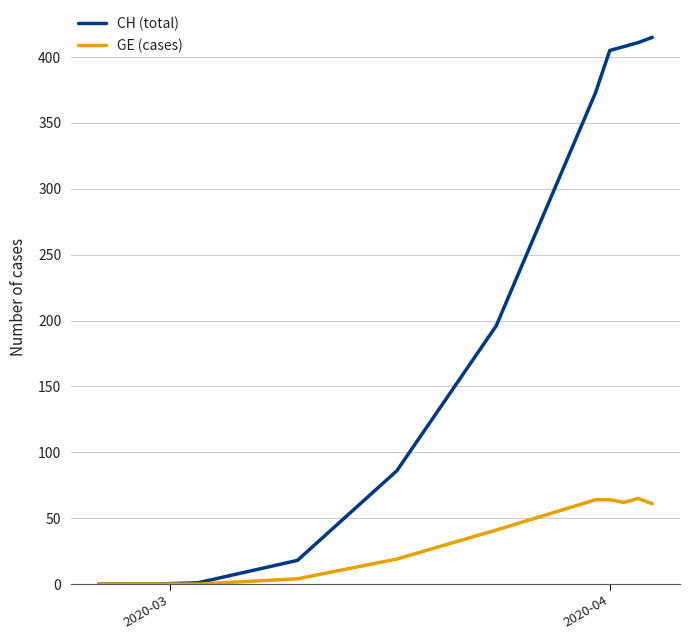

Does the chart display data point markers on the line(s)?

No